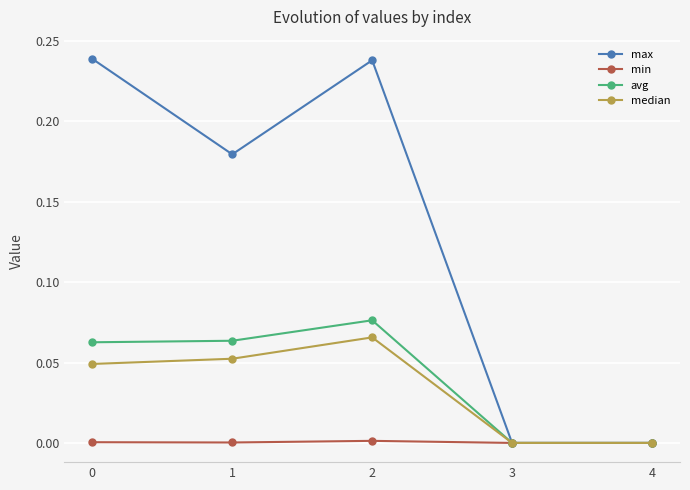

Rank the series by their maximum value, from highest to lowest.

max, avg, median, min